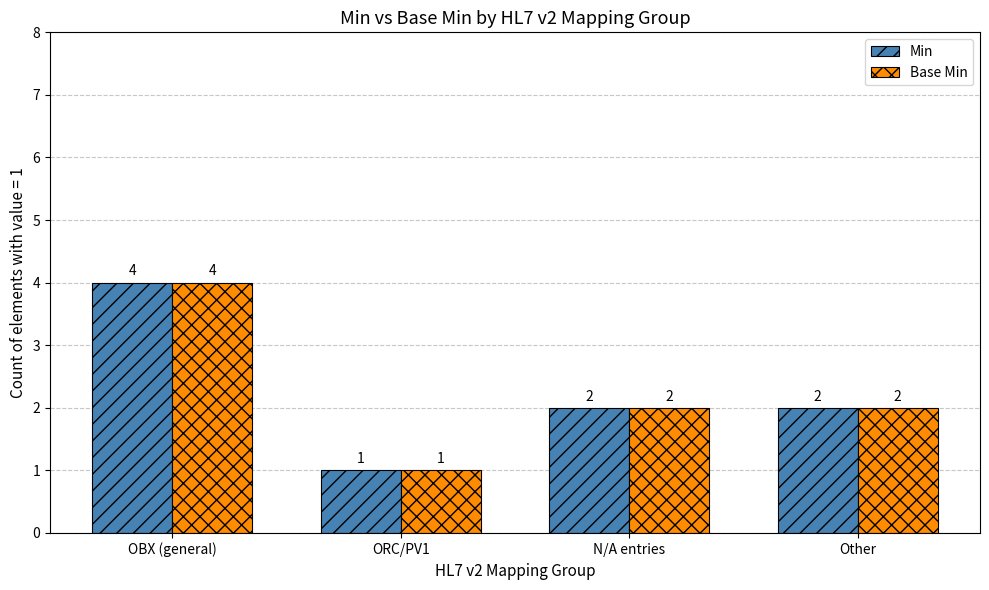

What position from the left is ORC/PV1?

2